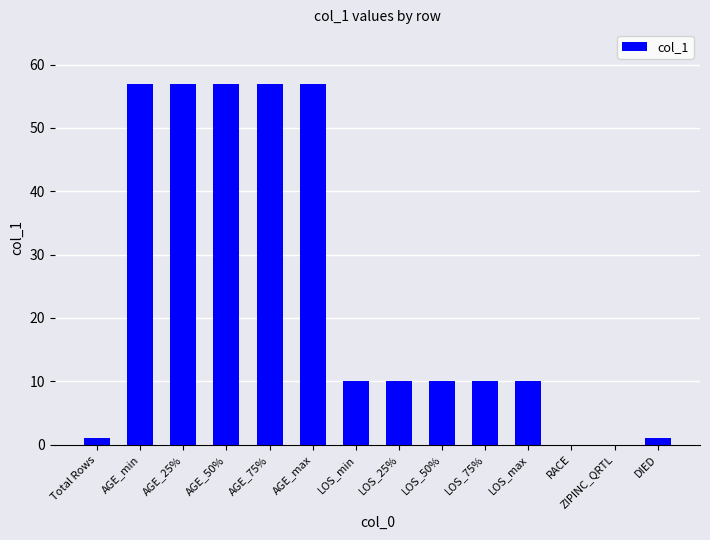

At which label does the data first exceed 10?

AGE_min